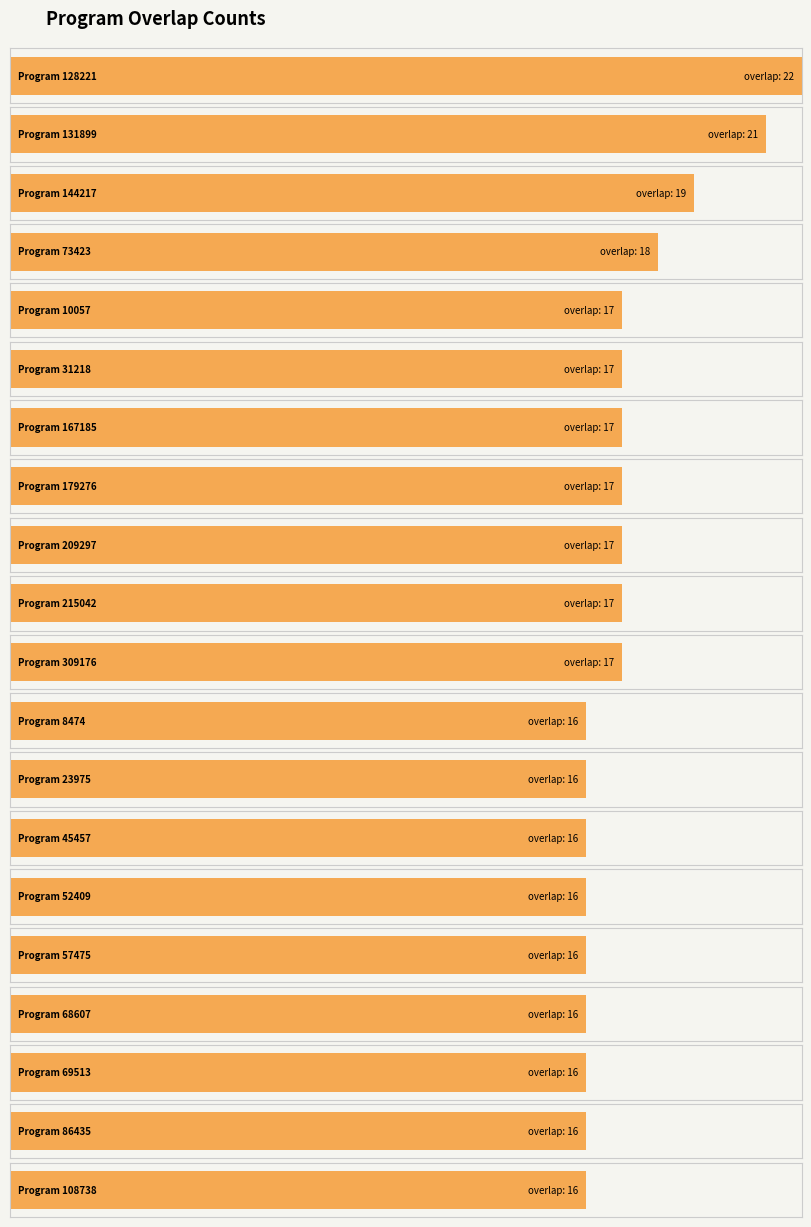

Rank the series at 179276 from lowest to highest value.

overlap, program id